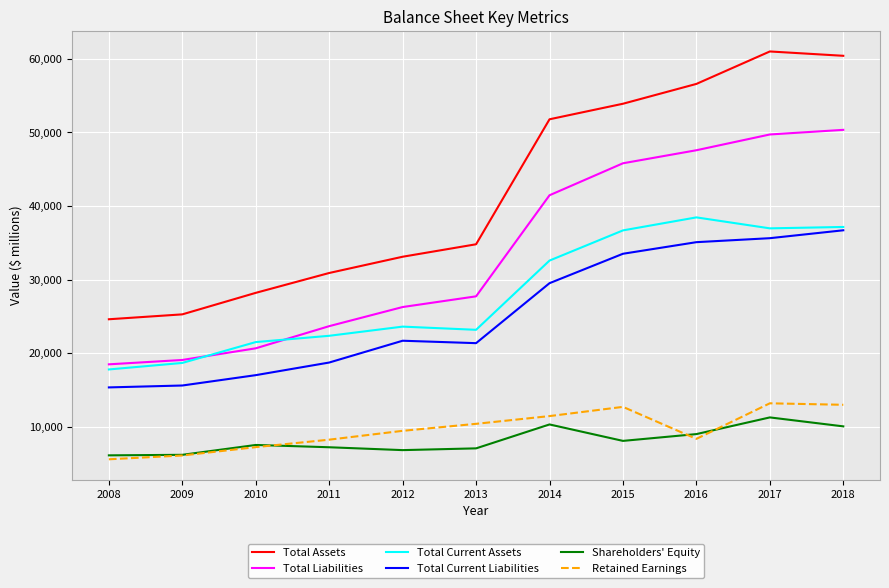

Rank the series by their maximum value, from lowest to highest.

Shareholders' Equity, Retained Earnings, Total Current Liabilities, Total Current Assets, Total Liabilities, Total Assets